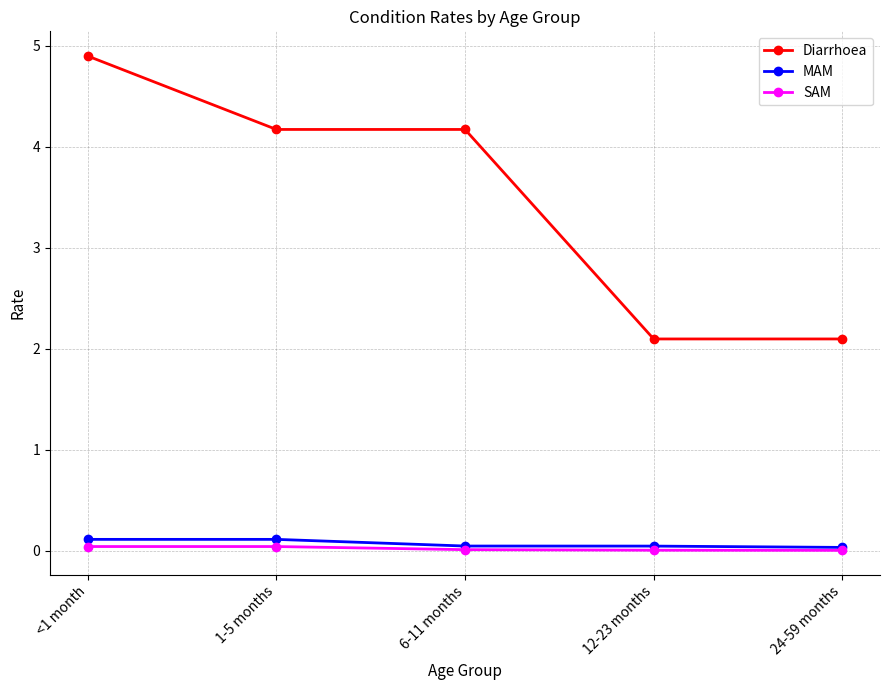

Does the chart display data point markers on the line(s)?

Yes